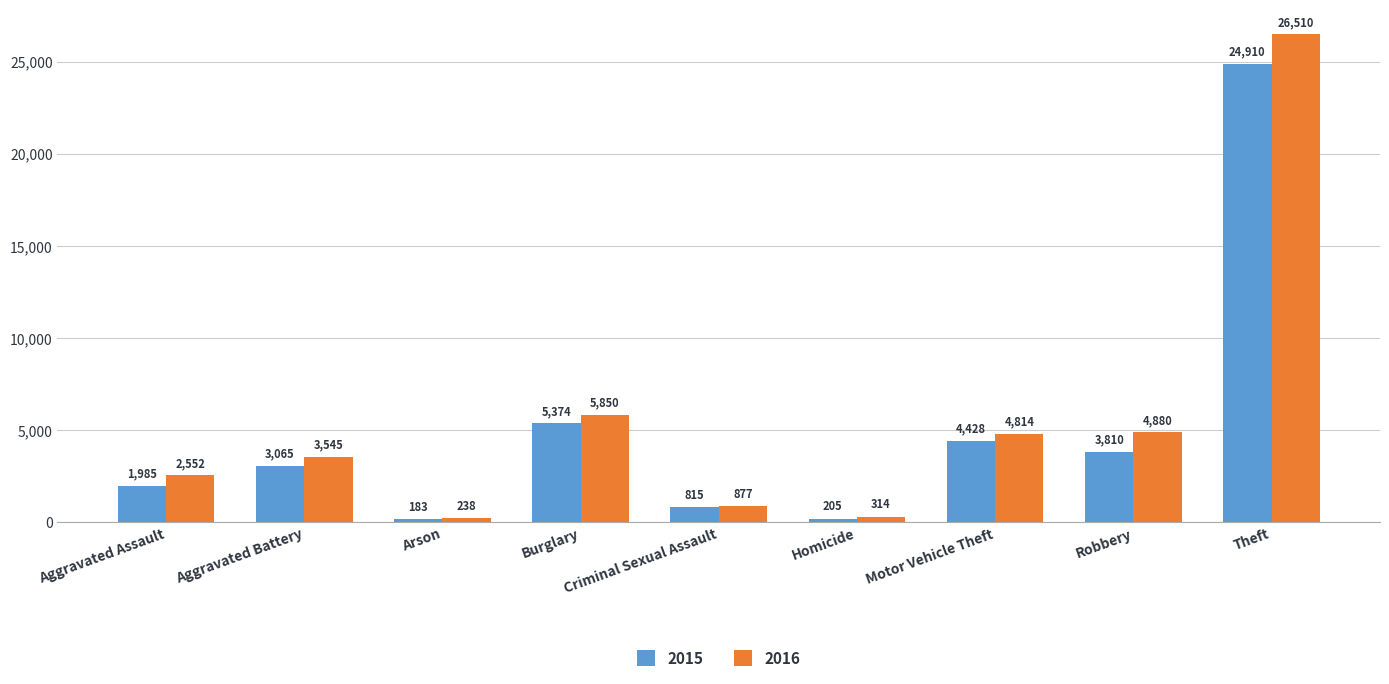

What is the value of the 2015 bar at the 4th from the left?

5374